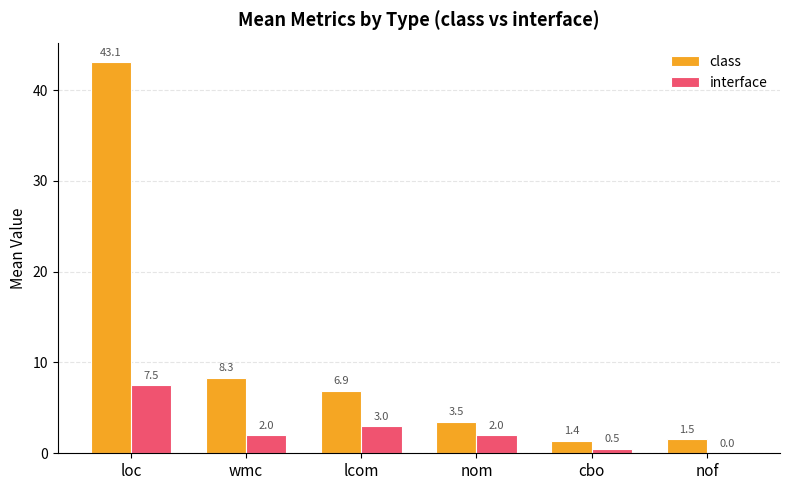

True or false: interface has a value of 0.5 at cbo.

True